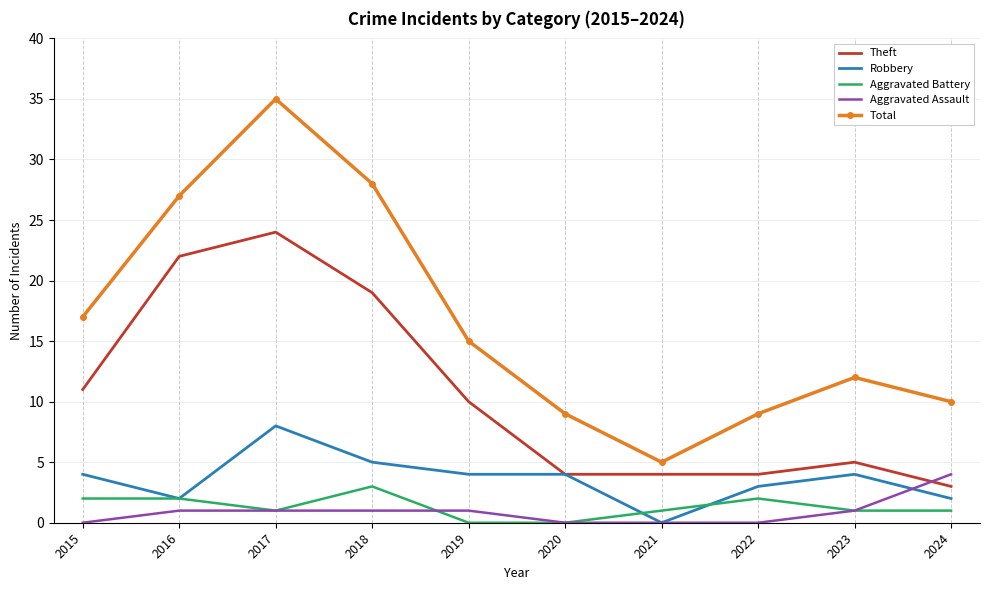

What is the difference between the highest and lowest values at 2022?

9